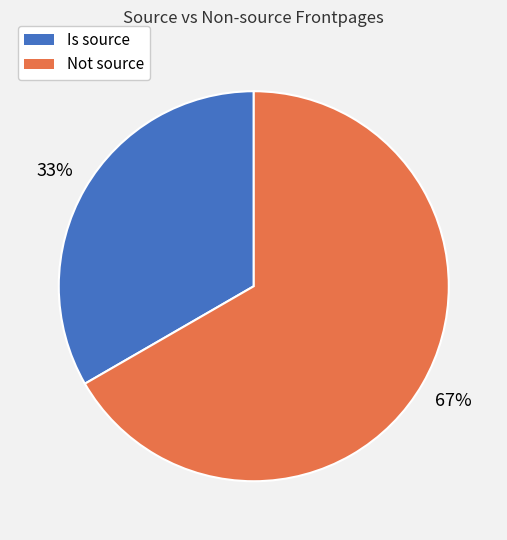

Which has a higher value, Not source or Is source?

Not source